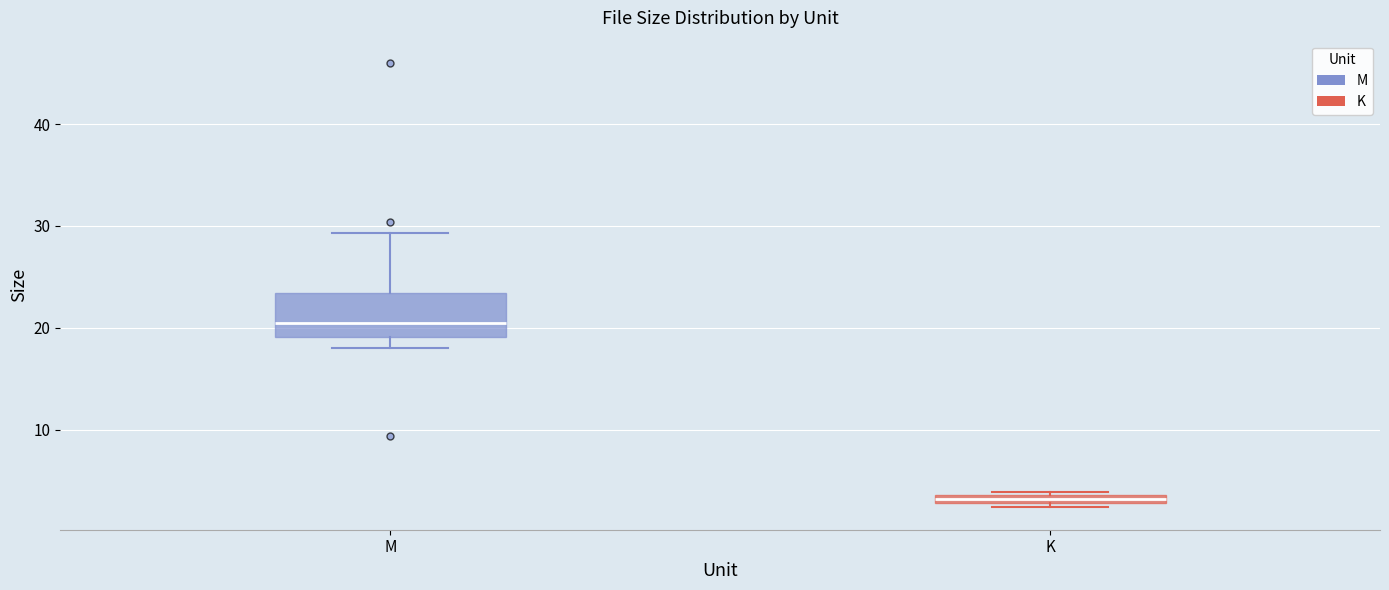

Which box has the lowest median line?

K